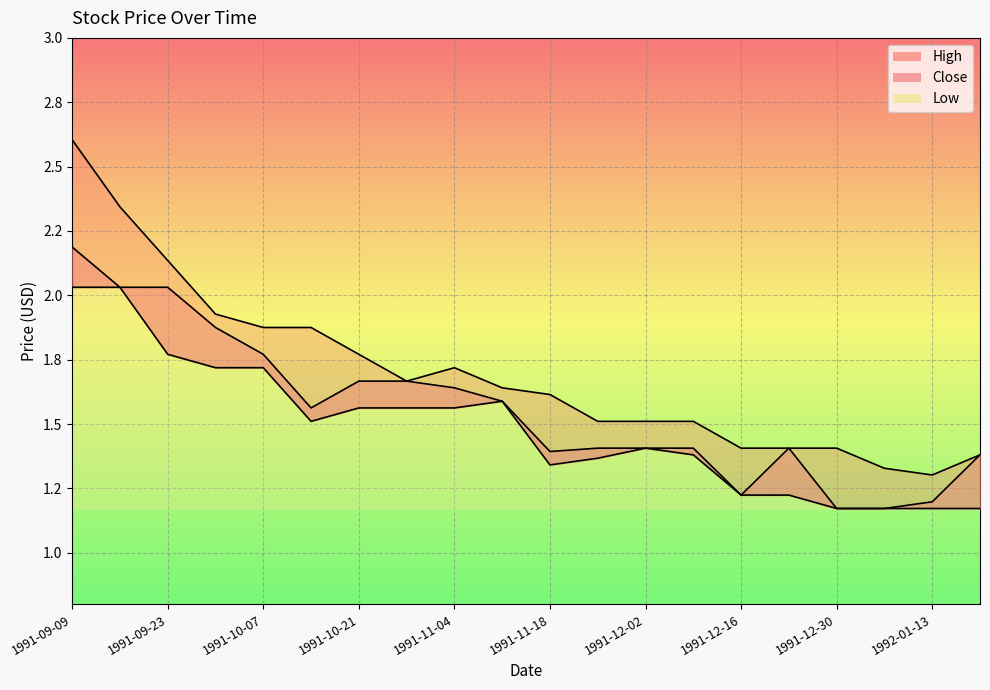

The value of Low at 1991-11-25 is 2.3. True or false?

False